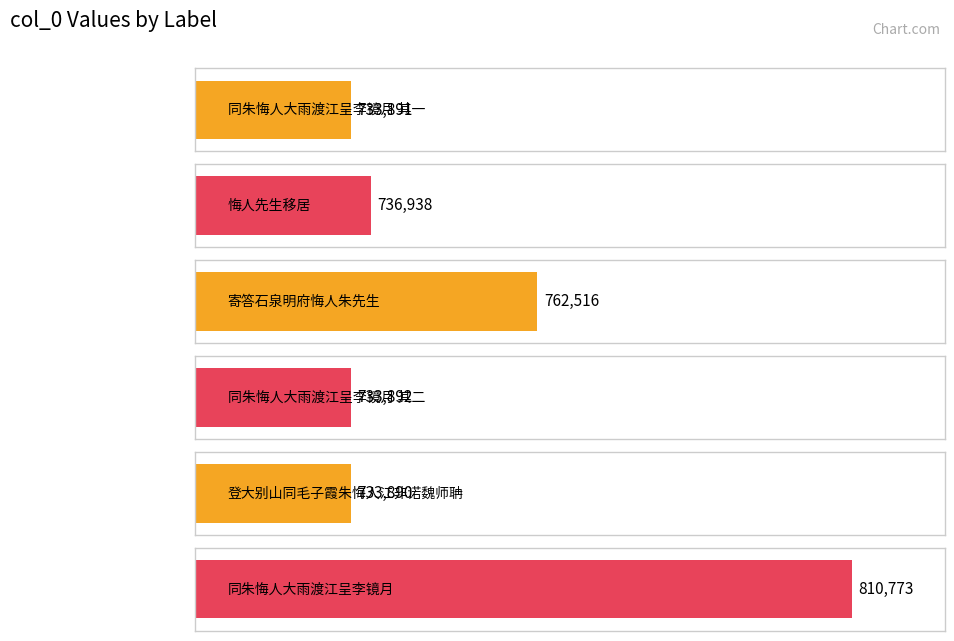

Read the value at 寄答石泉明府悔人朱先生, to the nearest 100.

762500